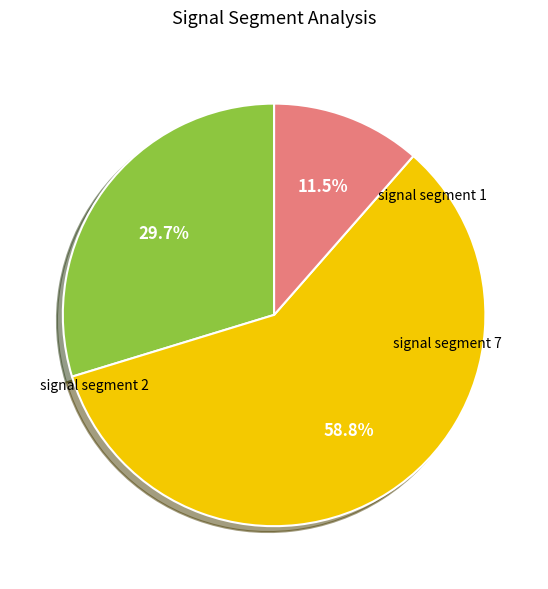

Is there a majority slice in this chart?

Yes